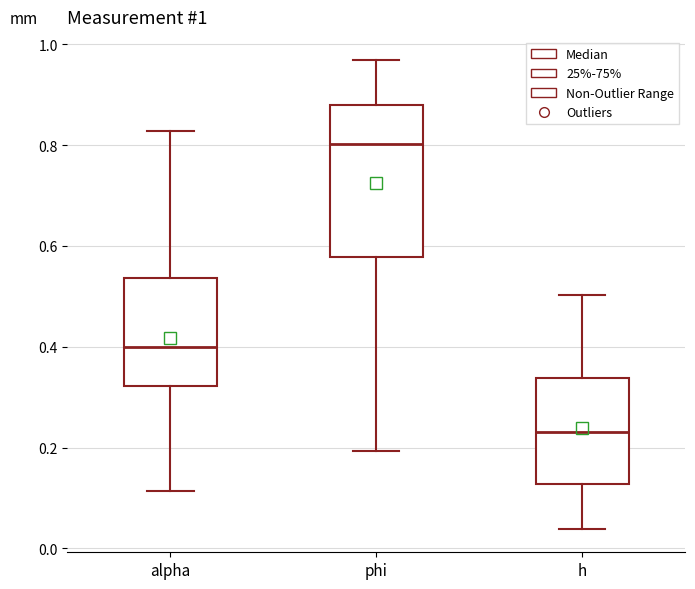

Comparing the boxes themselves (not the whiskers), which one is the tallest?

phi